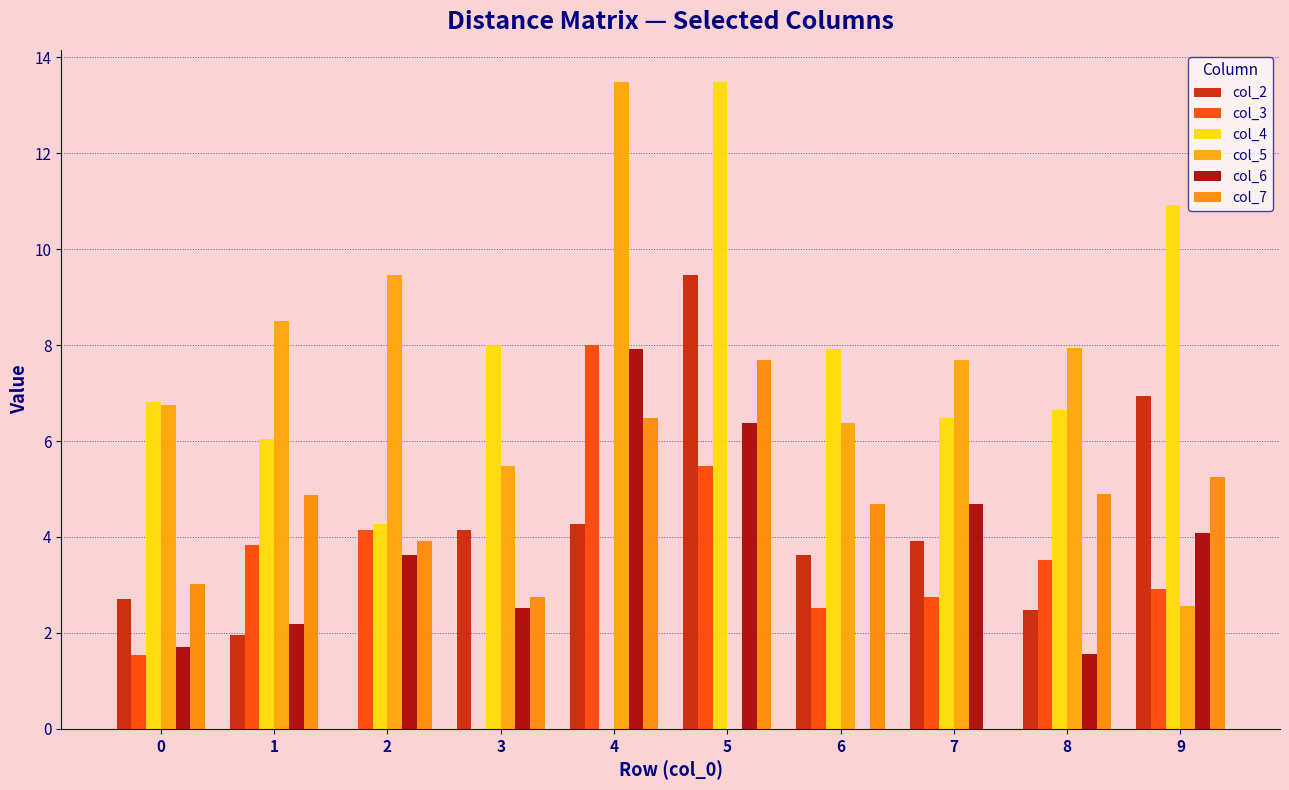

What is the total value across all series at 3?

22.9